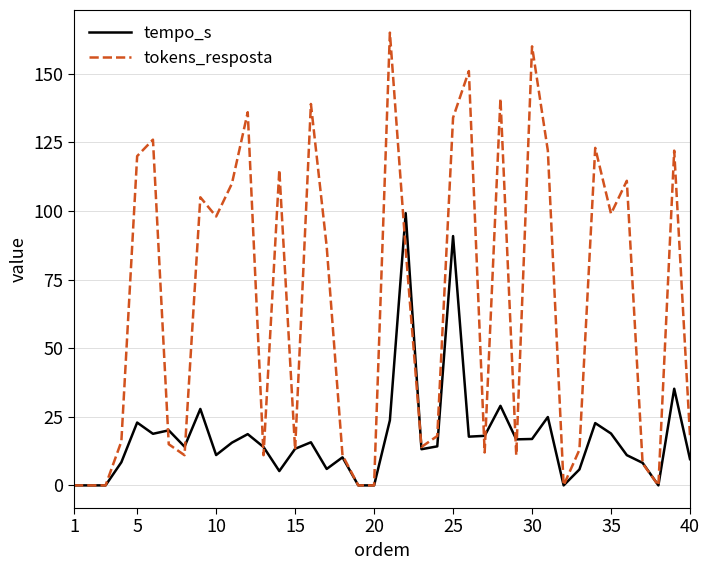

Which series has the widest spread of values?

tokens_resposta